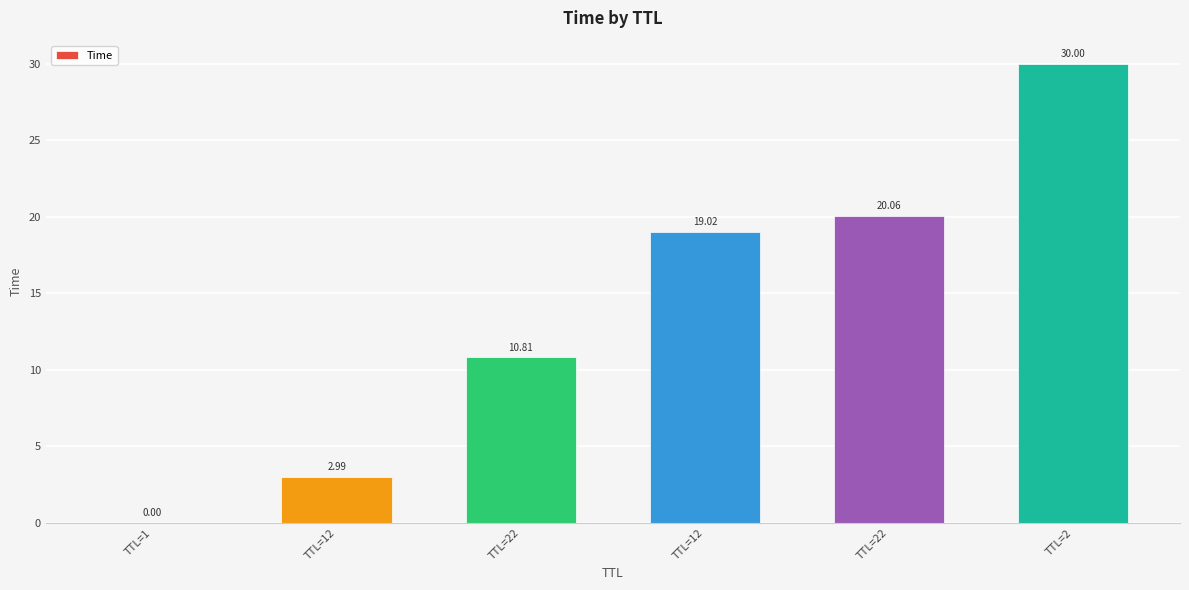

Reading right to left, what are all the values shown in this chart?

TTL=2=30.0	TTL=22=20.1	TTL=12=19.0	TTL=22=10.8	TTL=12=3.0	TTL=1=0.0